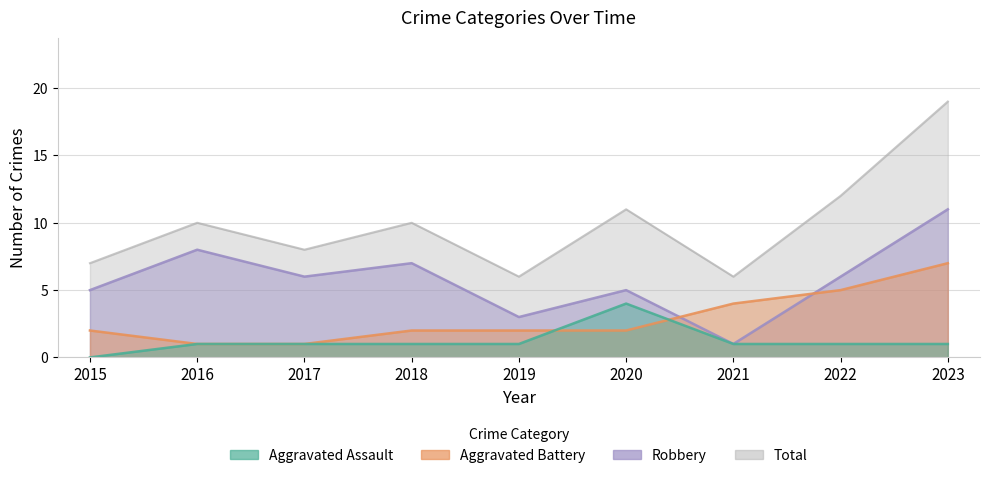

Is it true that Total equals 6 at 2023?

False